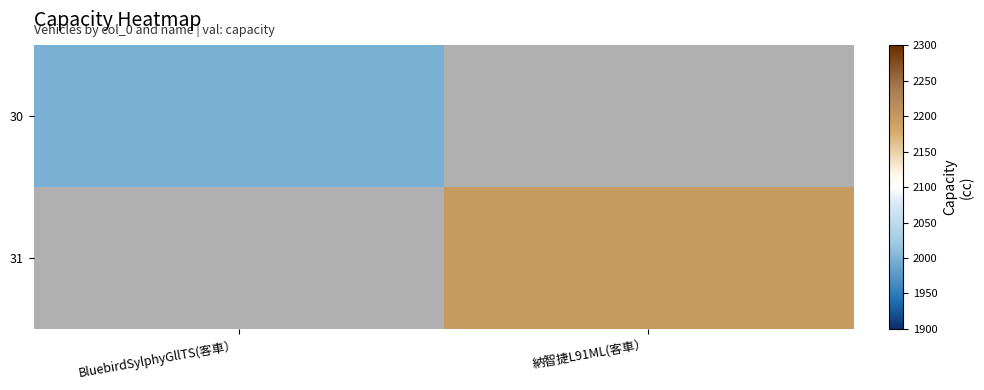

List the series in order of their peak value, lowest first.

30, 31